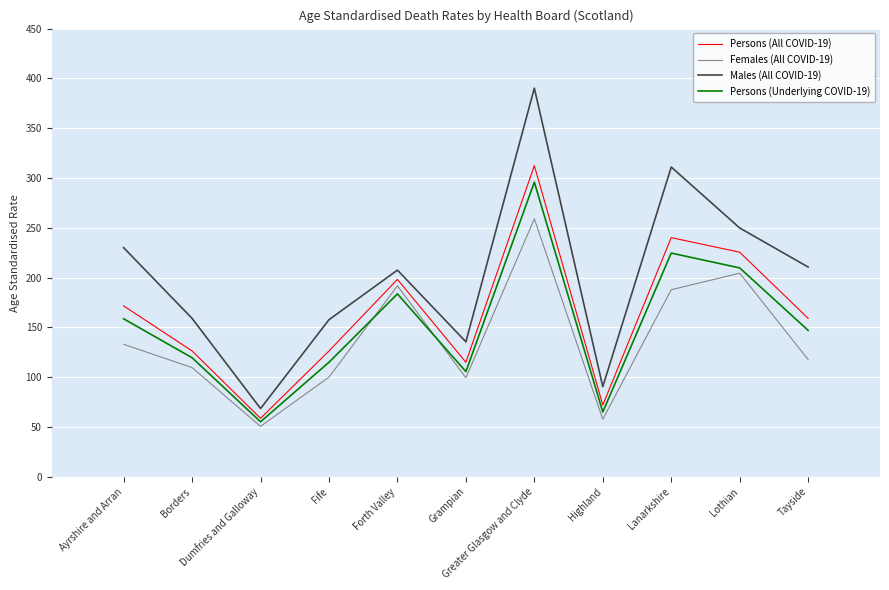

True or false: Persons (All COVID-19) and Males (All COVID-19) intersect in this chart.

False